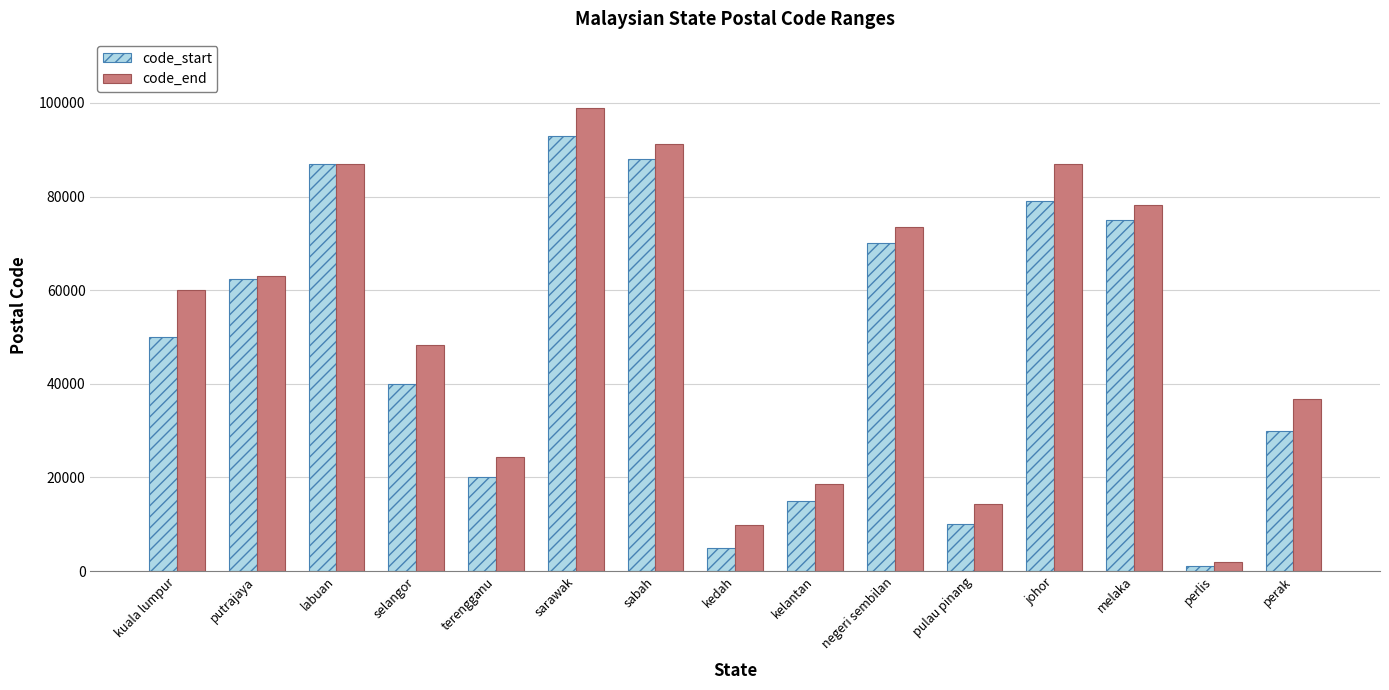

Rank the series by their maximum value, from lowest to highest.

code_start, code_end